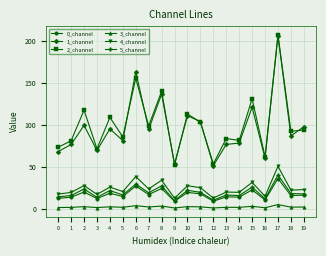

What is the greatest value displayed?

207.3